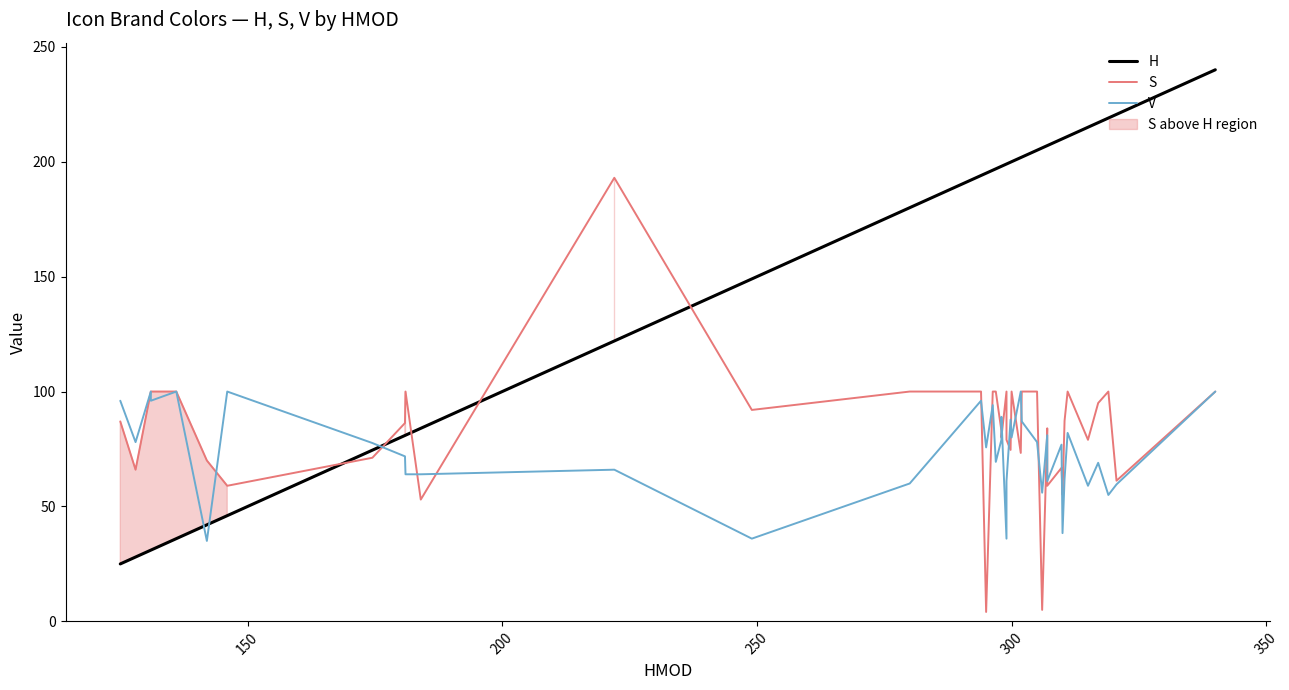

What is the value of the H point at the 33rd from the left?

210.0